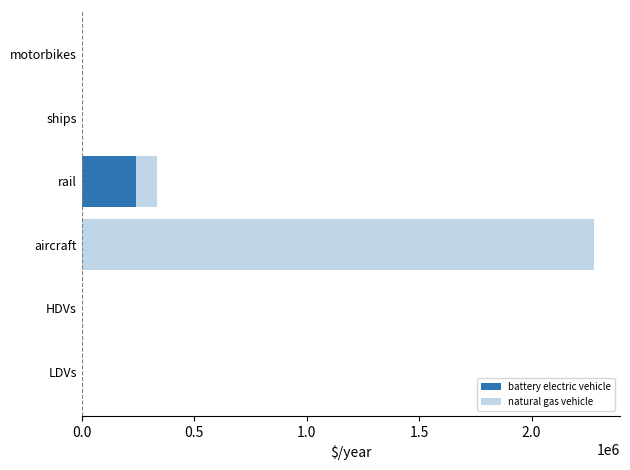

The value of natural gas vehicle at rail is 94559.1. True or false?

False